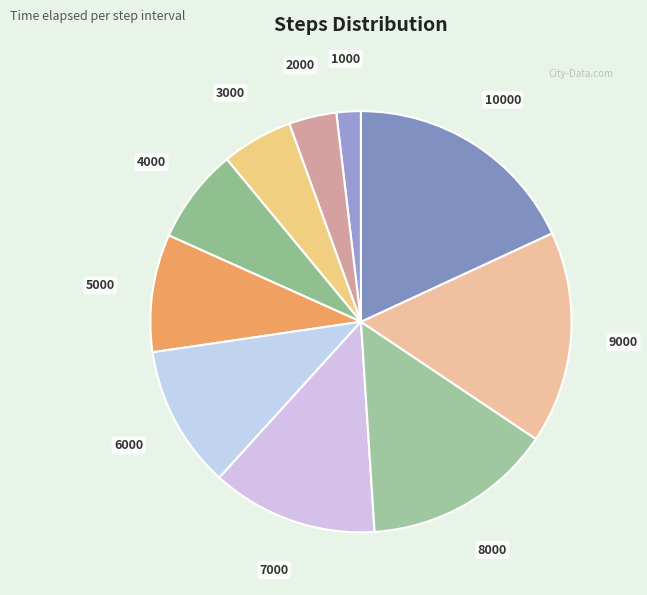

The 10000 slice represents 18% of the pie. True or false?

True